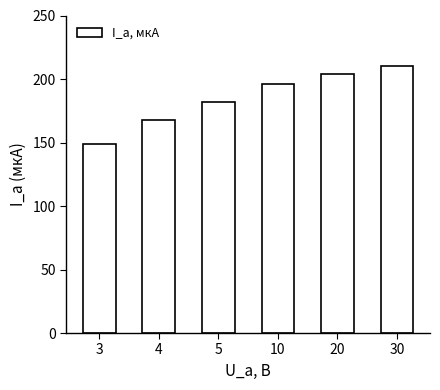

Rank the categories by value from lowest to highest.

3, 4, 5, 10, 20, 30